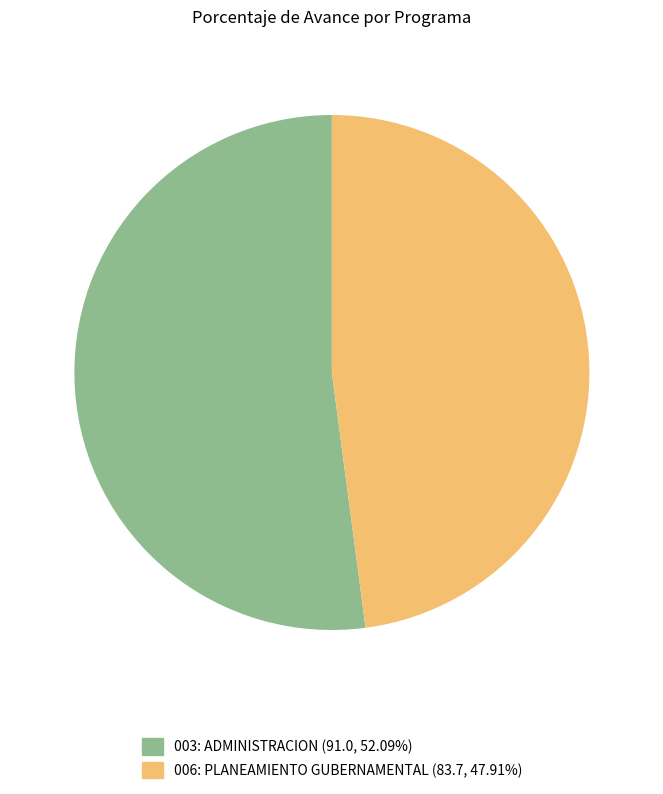

Count the number of slices in the pie.

2